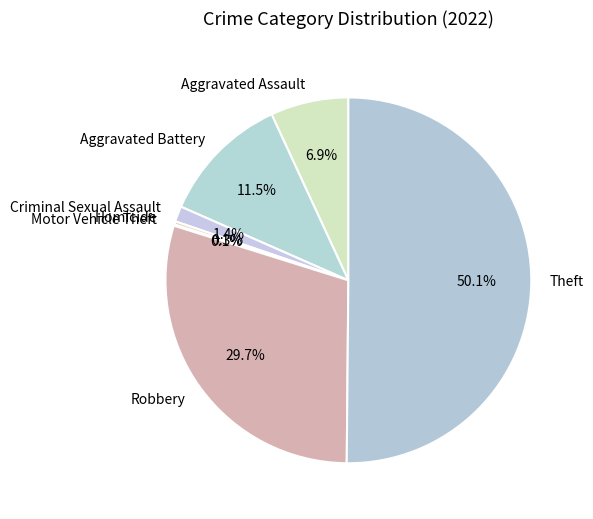

To the nearest percent, what is the average slice percentage?

14%